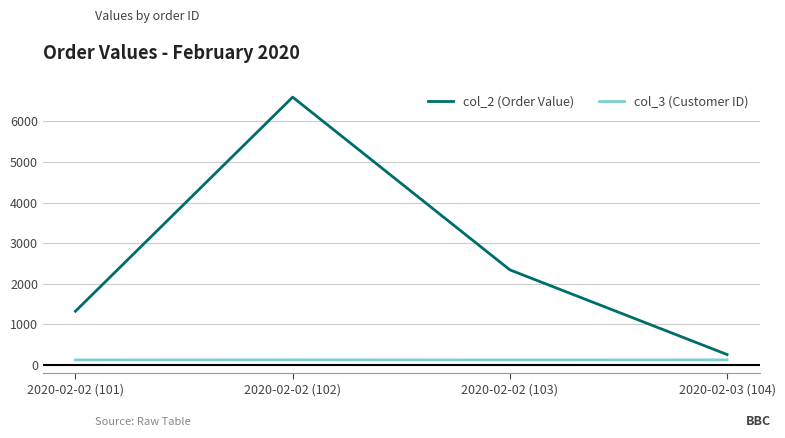

How many values in the col_2 (Order Value) series are below 2342?

2